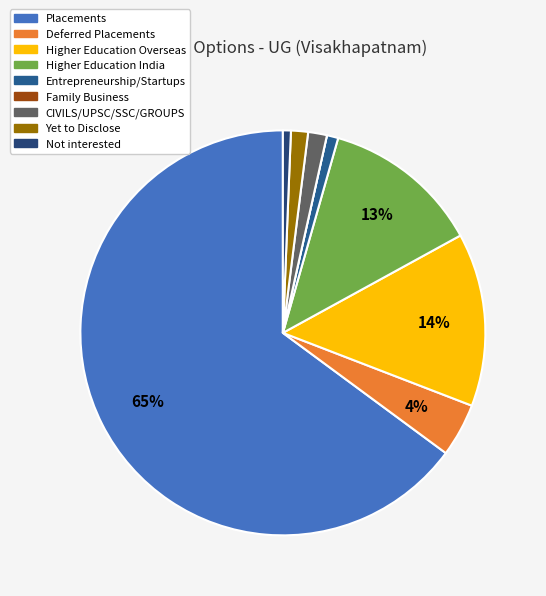

To the nearest percent, what percentage of the pie is Entrepreneurship/Startups?

1%